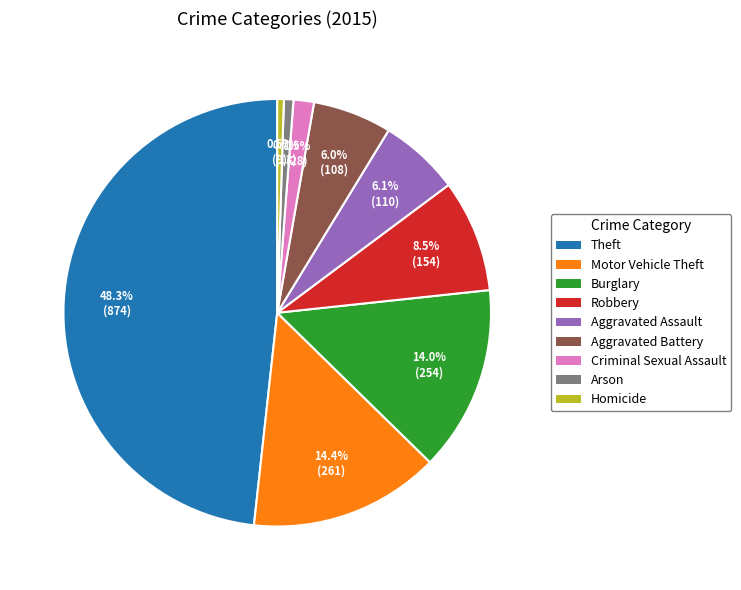

What portion of the pie excludes Burglary?

86.0%